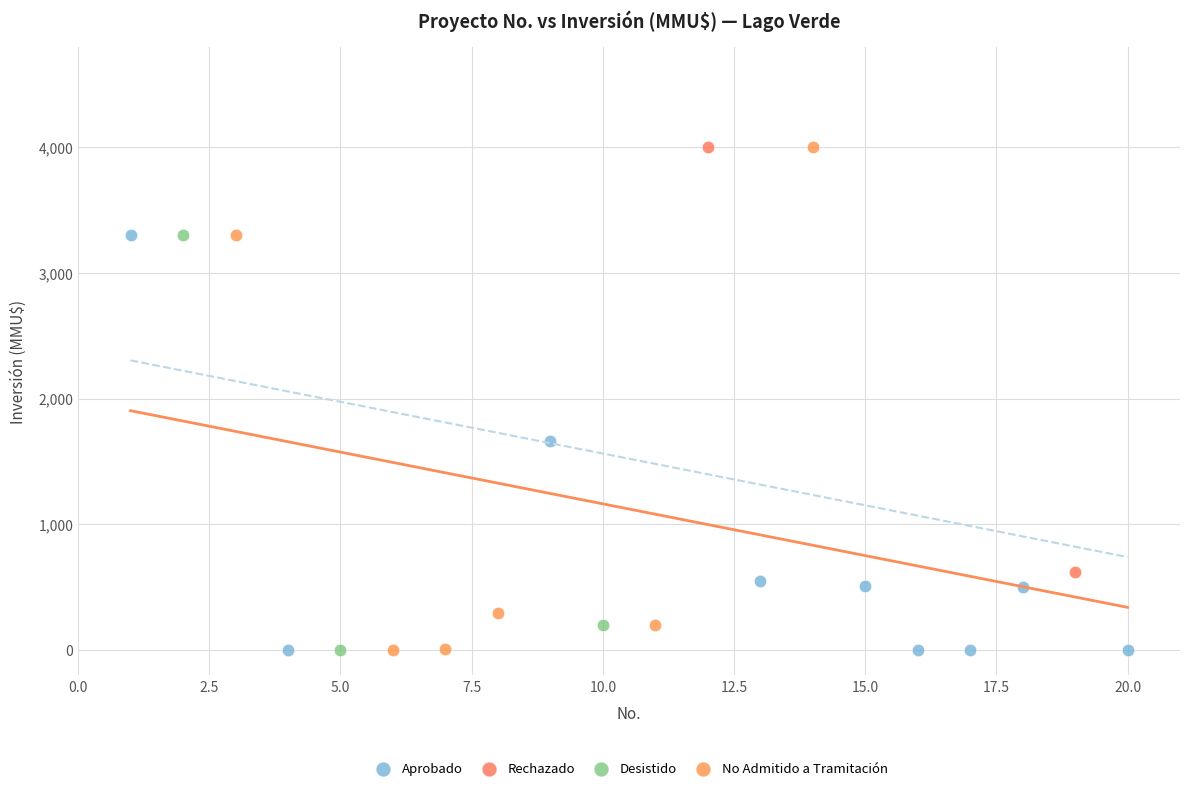

Which series has the widest spread of Y values?

No Admitido a Tramitación